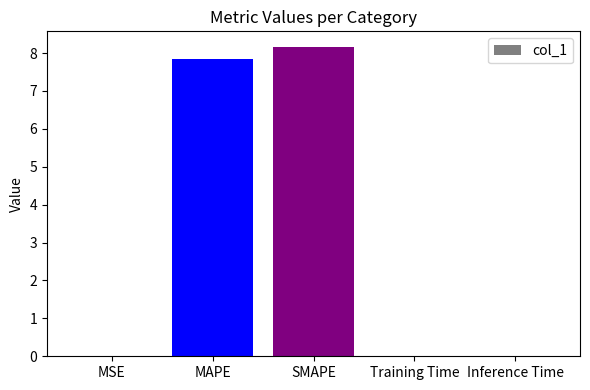

Which label corresponds to the largest value in the chart?

SMAPE